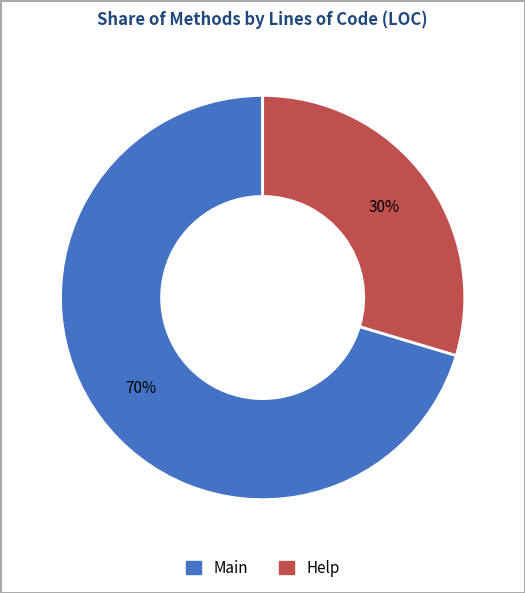

True or false: Main accounts for 57% of the total.

False